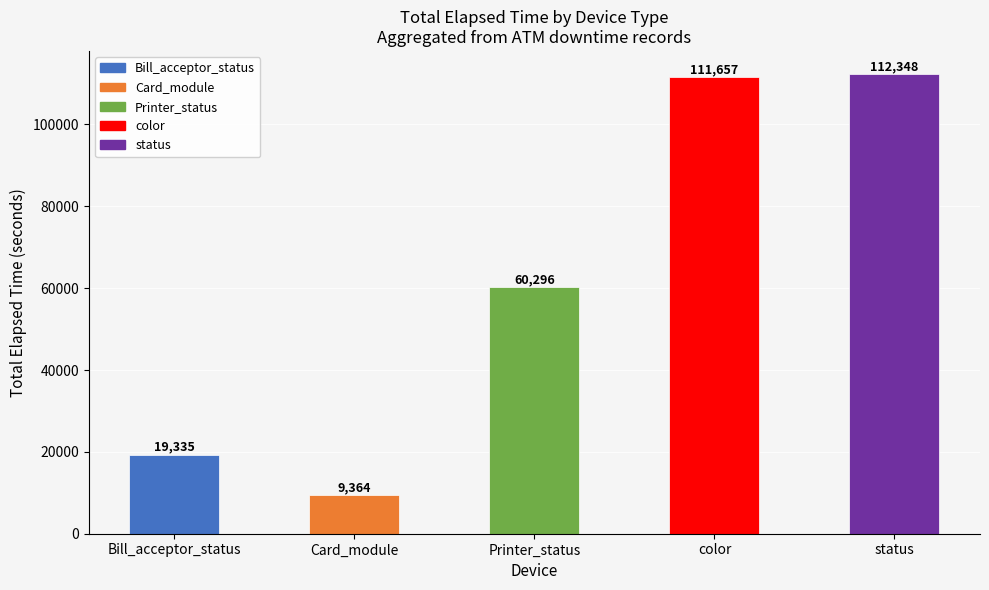

Where is the data nearest to the value 60856?

Printer_status